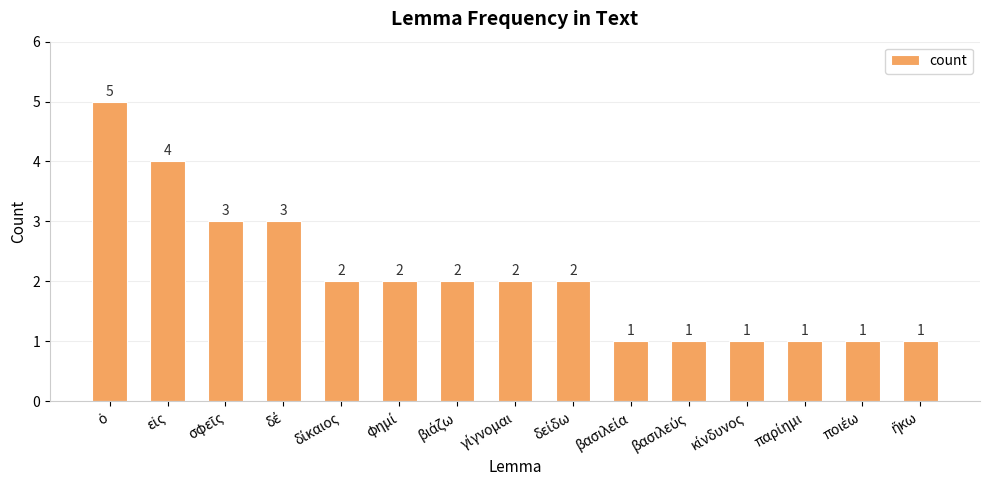

What is the greatest value displayed?

5